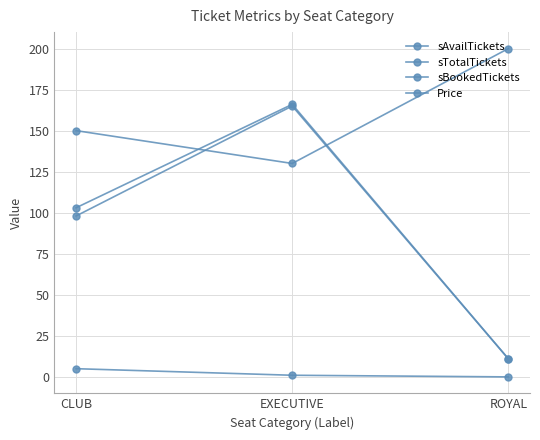

Is the value of Price at CLUB greater than the value of sTotalTickets at ROYAL?

Yes